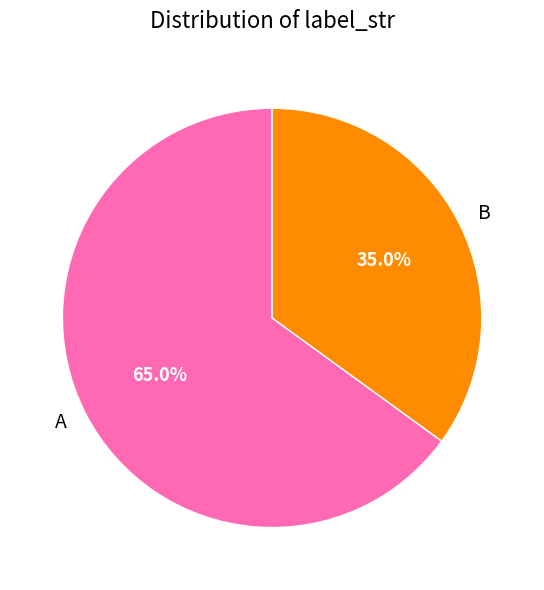

What portion of the pie excludes B?

65.0%